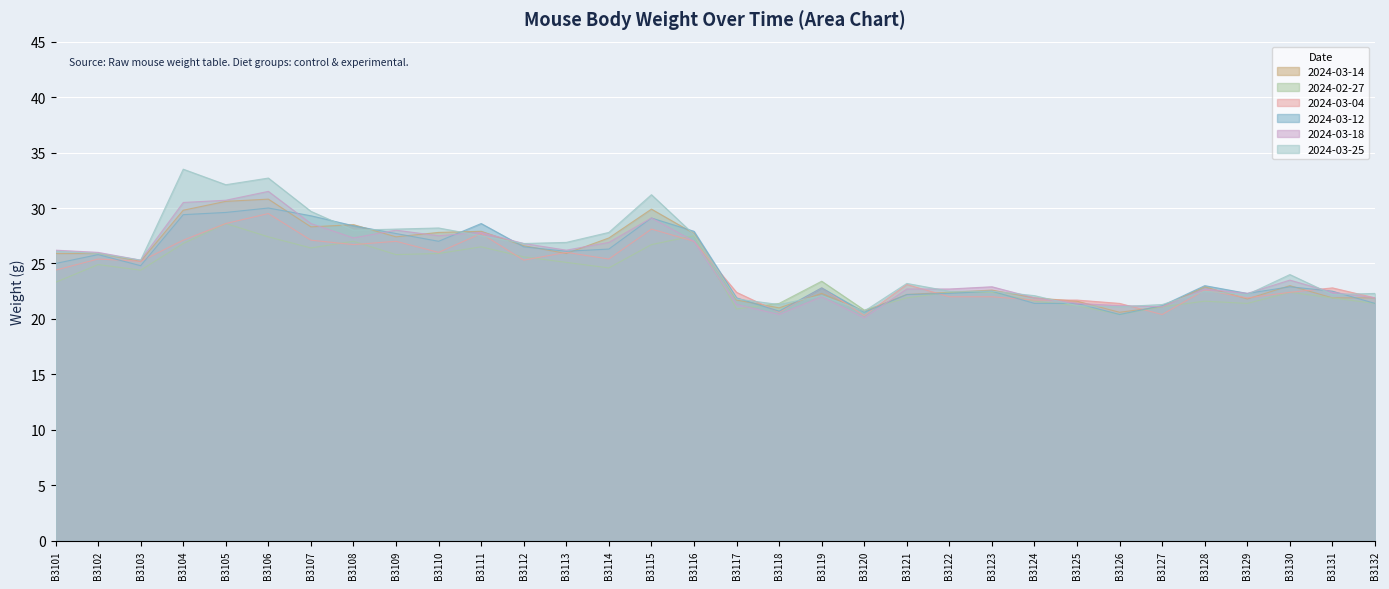

Where do 2024-03-12 and 2024-03-25 first cross each other?

B3107 and B3108